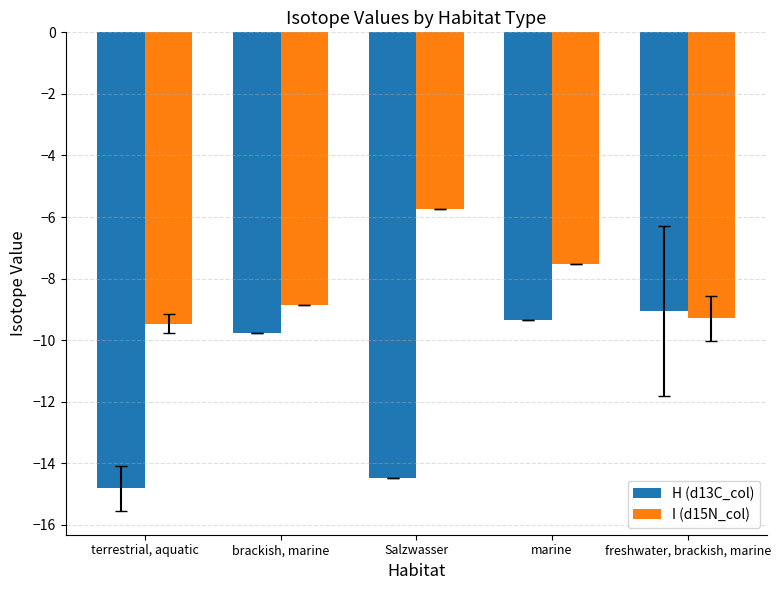

What is the total value across all series at marine?

-16.9